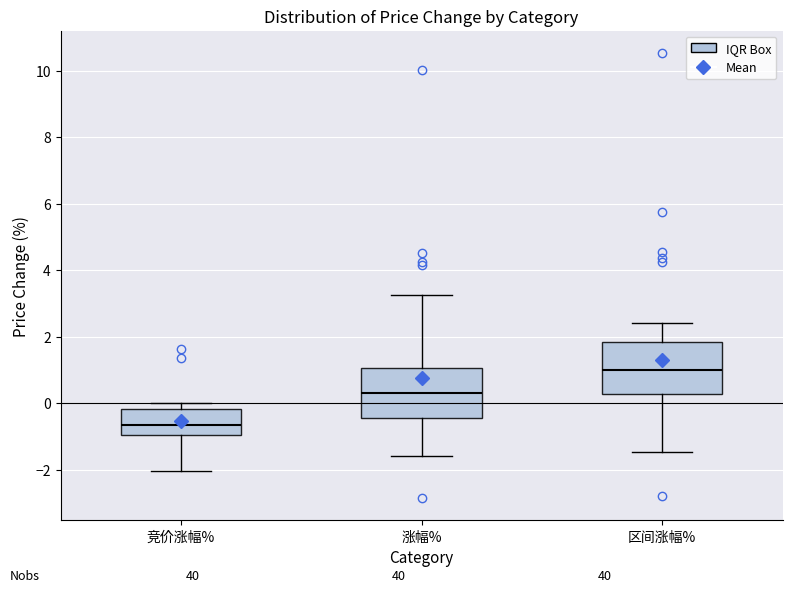

Reading left to right, transcribe this box plot: for each box, give where its median line is, the range the box spans, and where its two whiskers end, as read against the y-axis. The values are not printed on the chart, so give them approximately, as read against the axis.

竞价涨幅%: median -0.6, box -1.0 to -0.2, whiskers -2.0 to 0.0
涨幅%: median 0.4, box -0.4 to 1.0, whiskers -1.6 to 3.2
区间涨幅%: median 1.0, box 0.2 to 1.8, whiskers -1.4 to 2.4